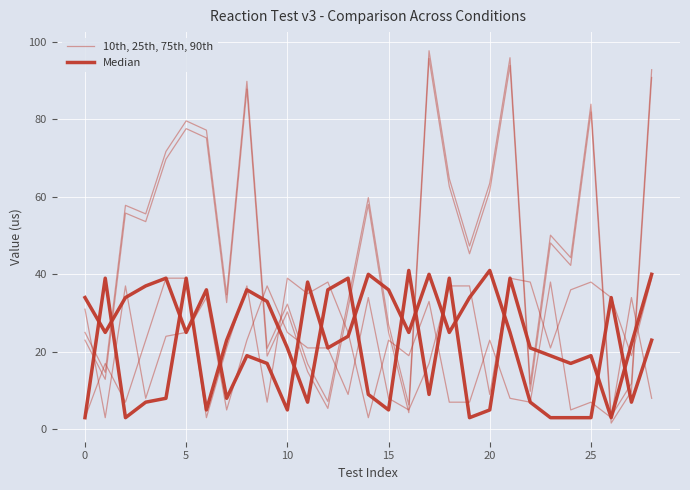

How many series are shown in this chart?

2